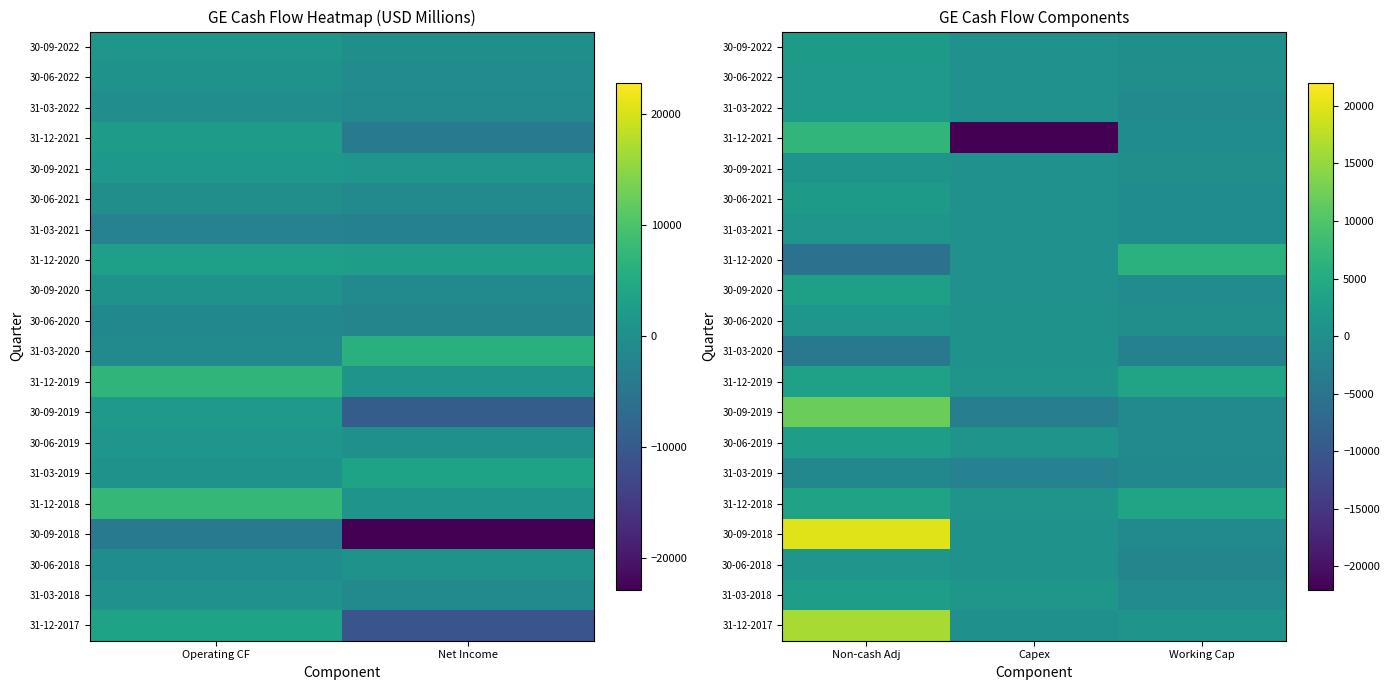

How many positive values does the 30-09-2021 series have?

2